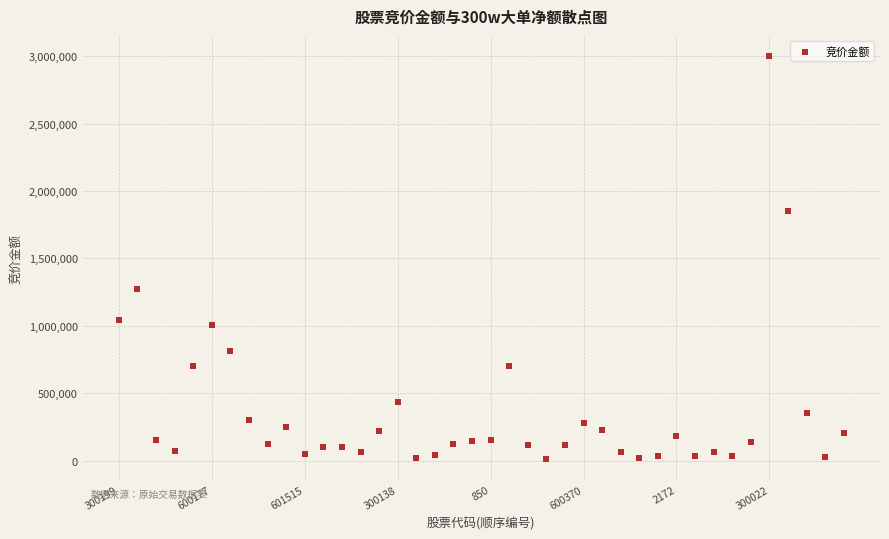

What is the range of Y values (max minus min)?

2993865